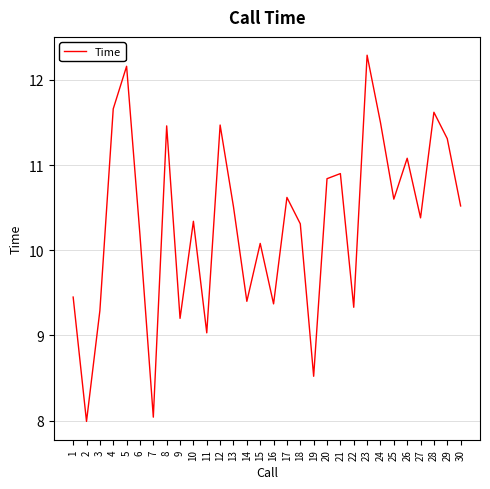

What is the smallest value displayed?

8.0